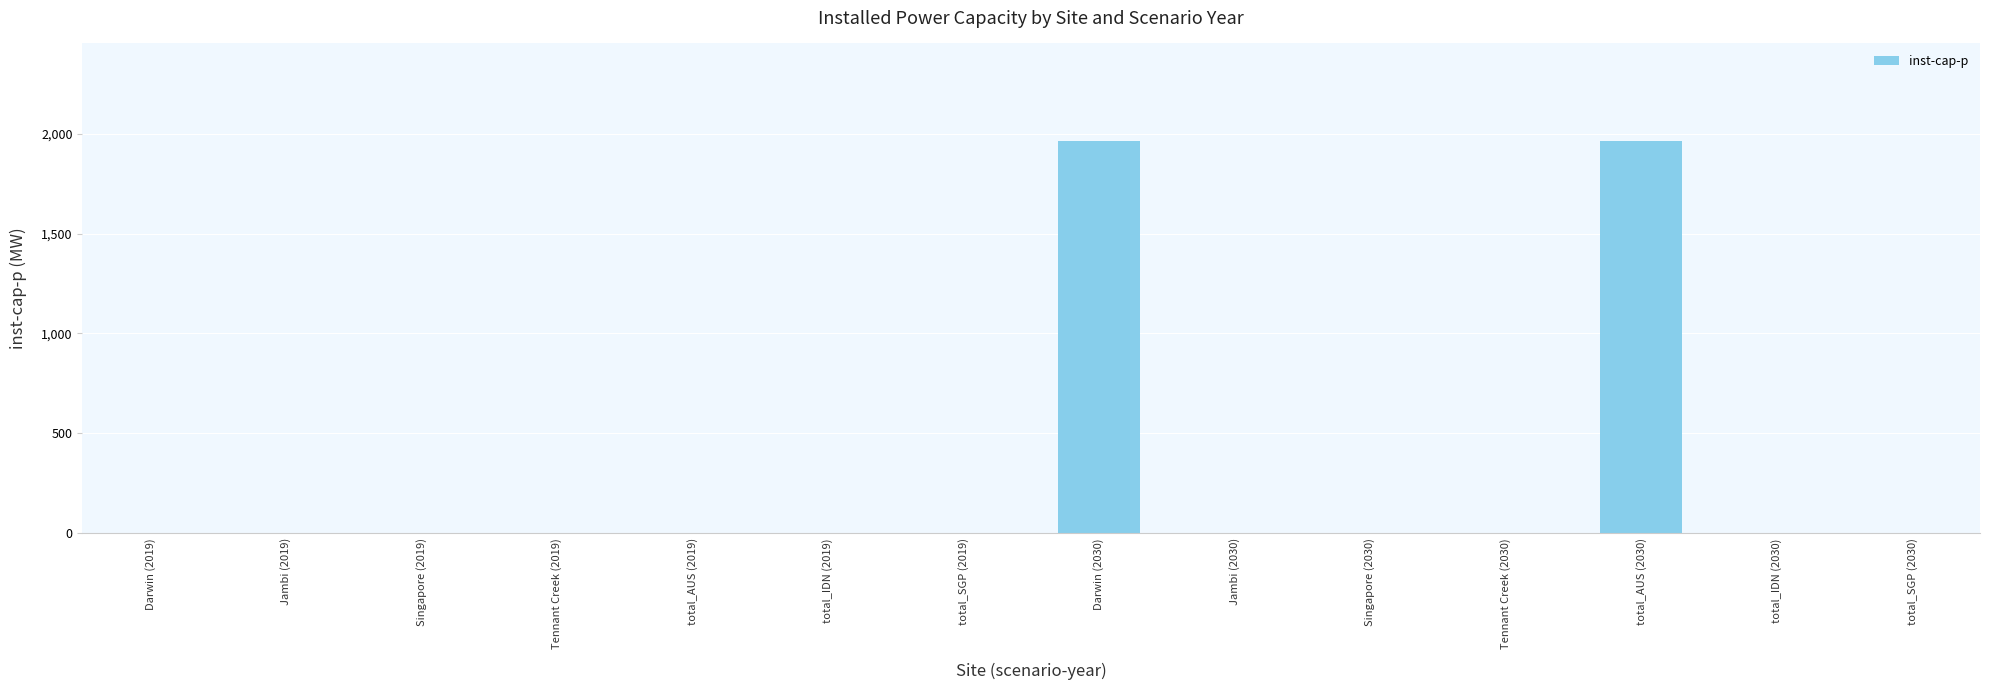

What is the average value?

280.2